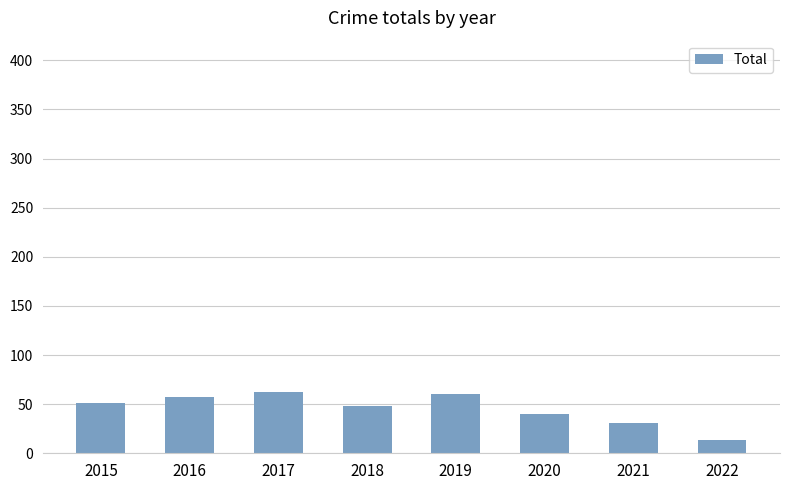

What is the value of the 7th bar from the left?

31